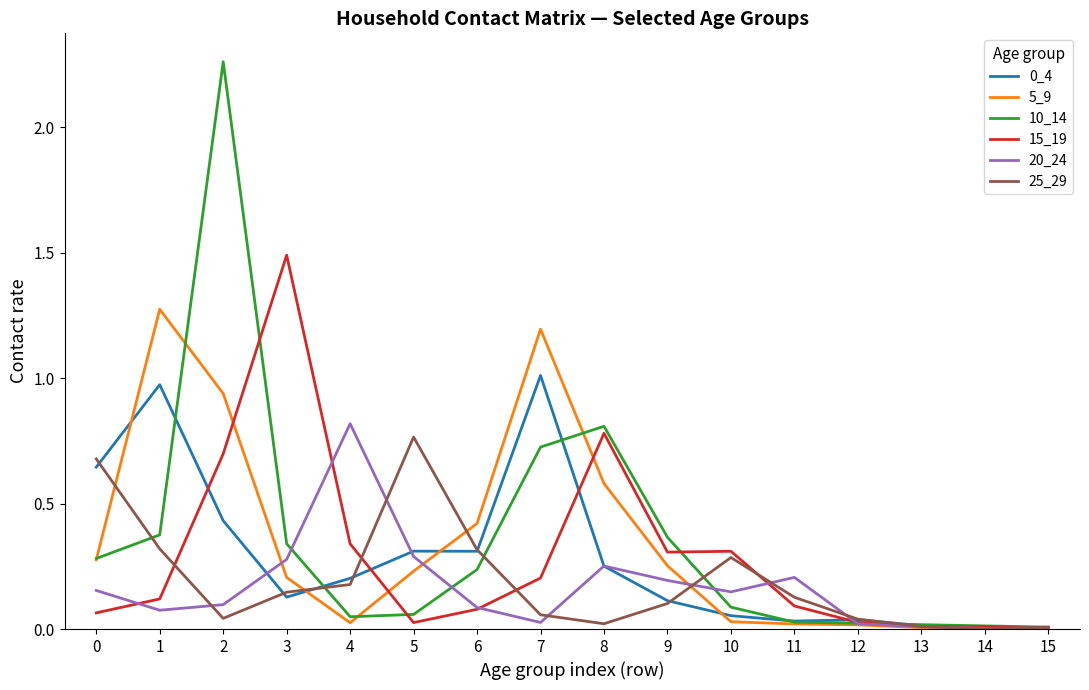

Is the value of 0_4 at 3 greater than the value of 25_29 at 9?

Yes